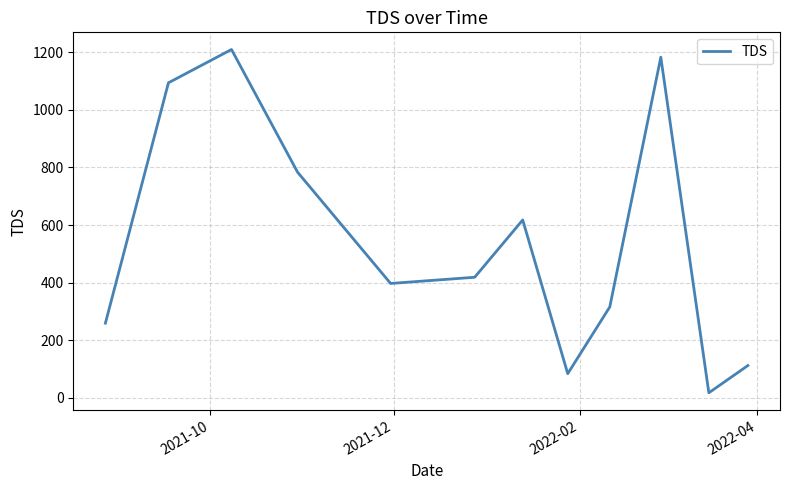

What is the maximum value shown in the chart?

1209.4